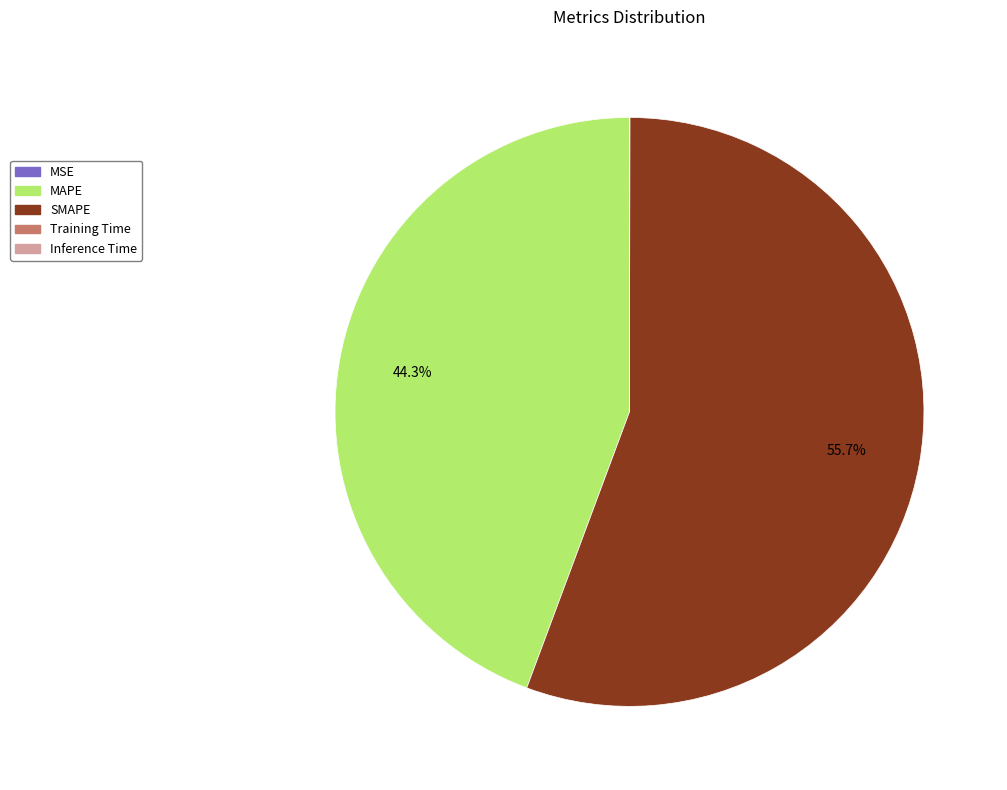

What portion of the pie excludes MAPE?

55.7%